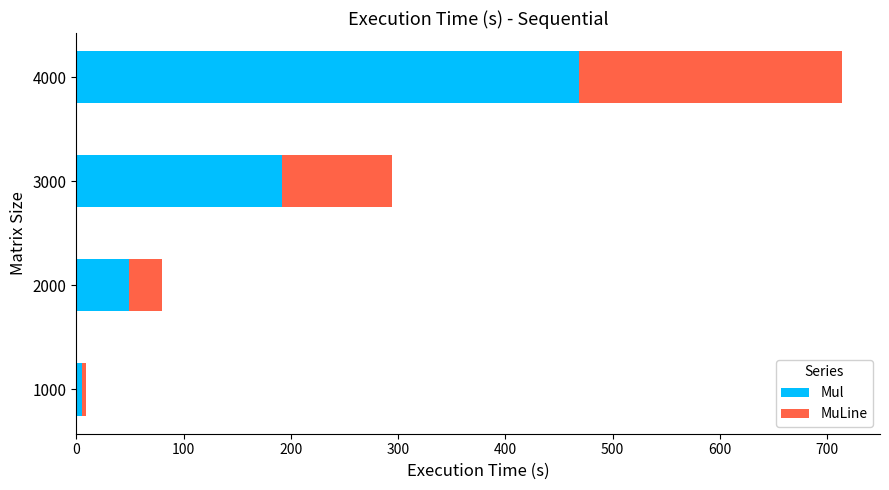

What is the average value of the Mul series?

178.6